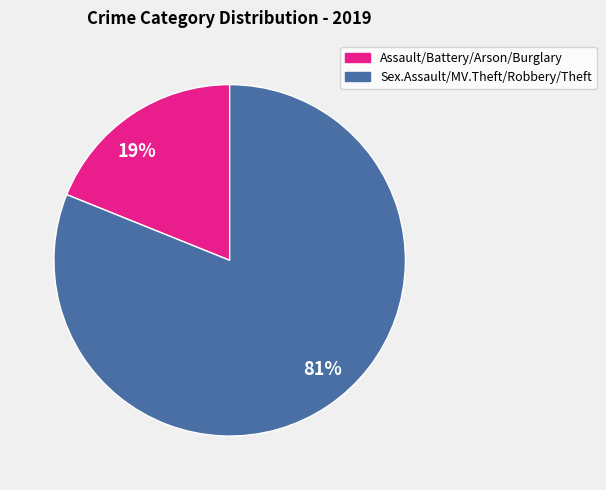

The Sex.Assault/MV.Theft/Robbery/Theft slice represents 81% of the pie. True or false?

True